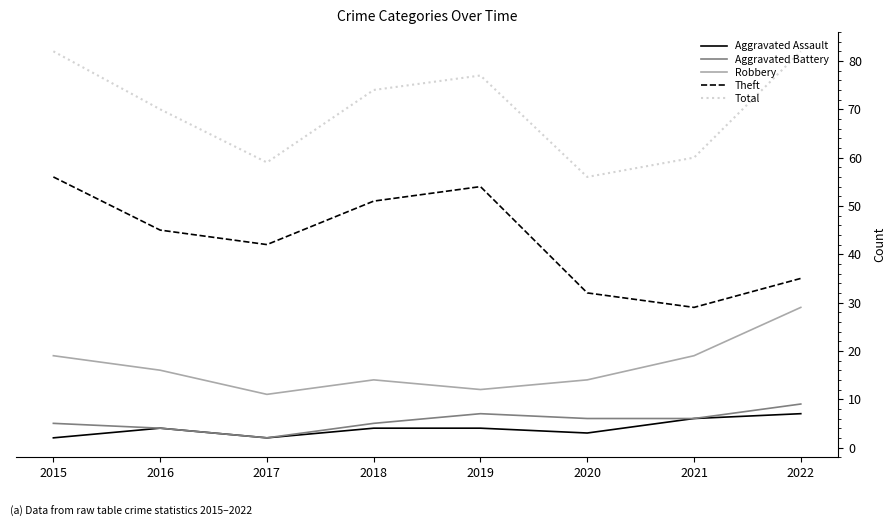

At 2019, list the series in order from largest to smallest.

Total, Theft, Robbery, Aggravated Battery, Aggravated Assault